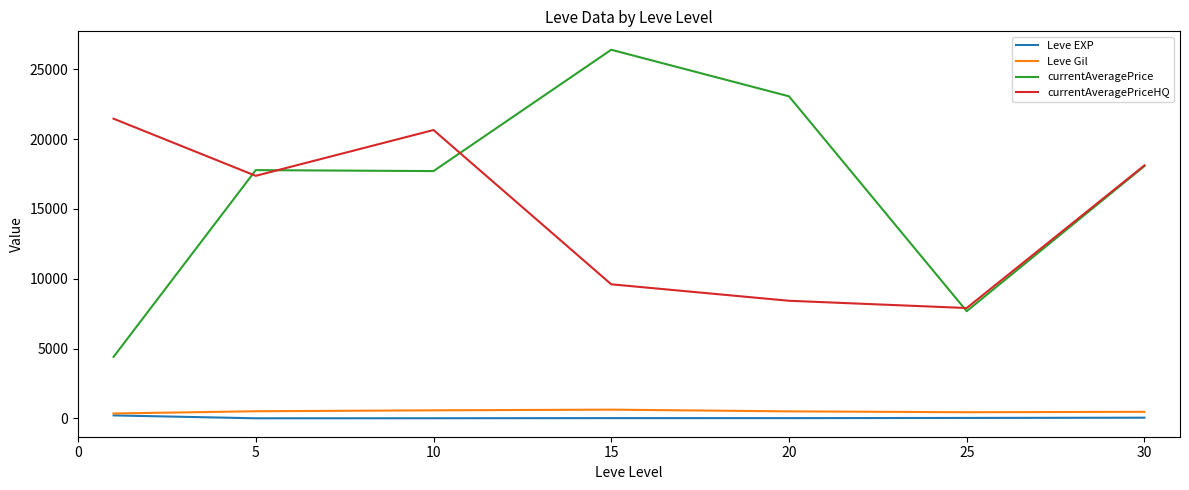

True or false: Leve EXP and currentAveragePriceHQ cross at least once.

False